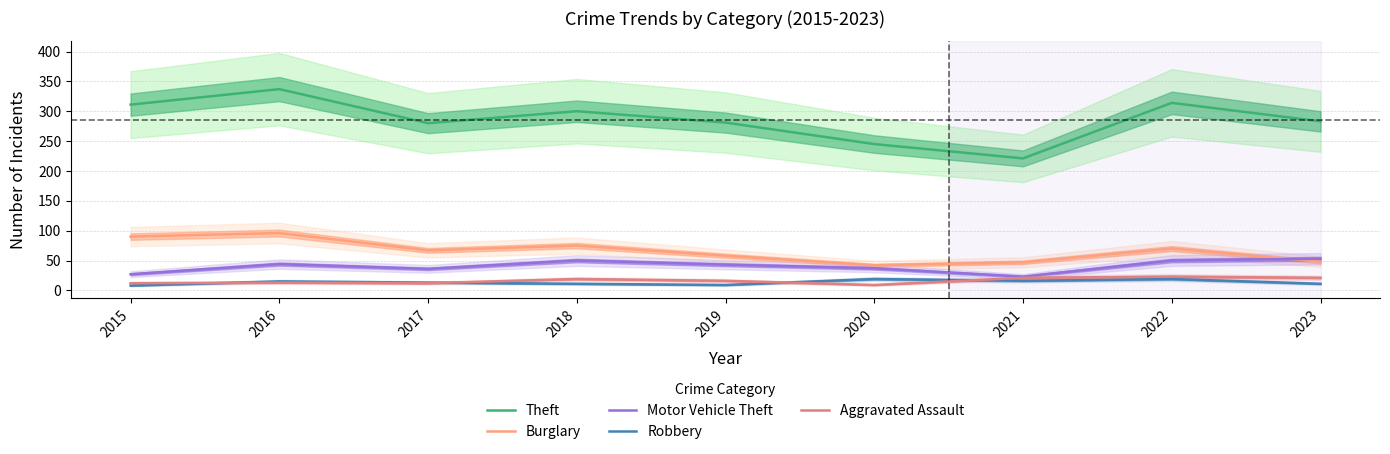

Which label corresponds to the largest value in the chart?

2016